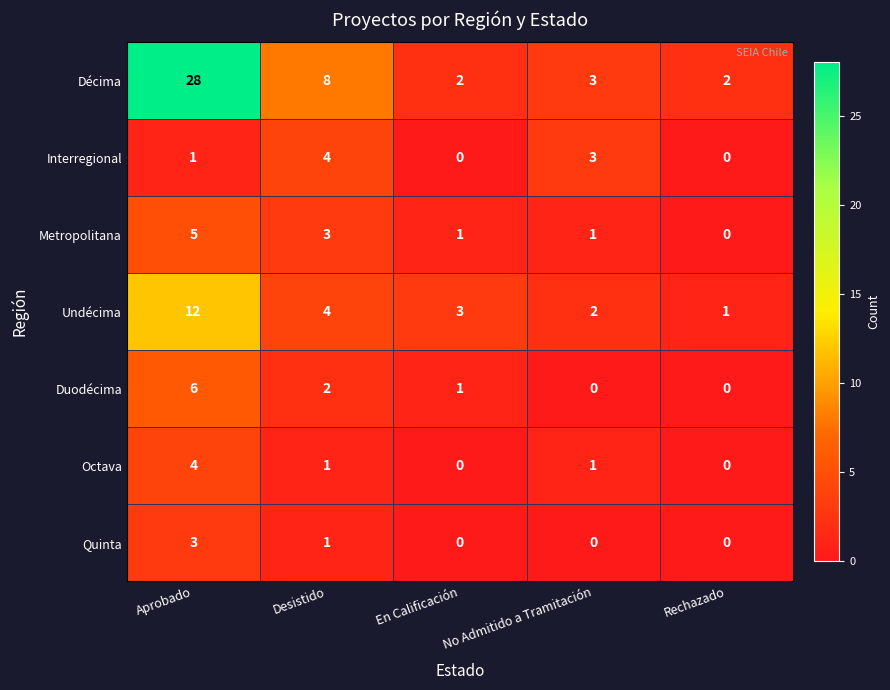

What is the total value across all series at No Admitido a Tramitación?

10